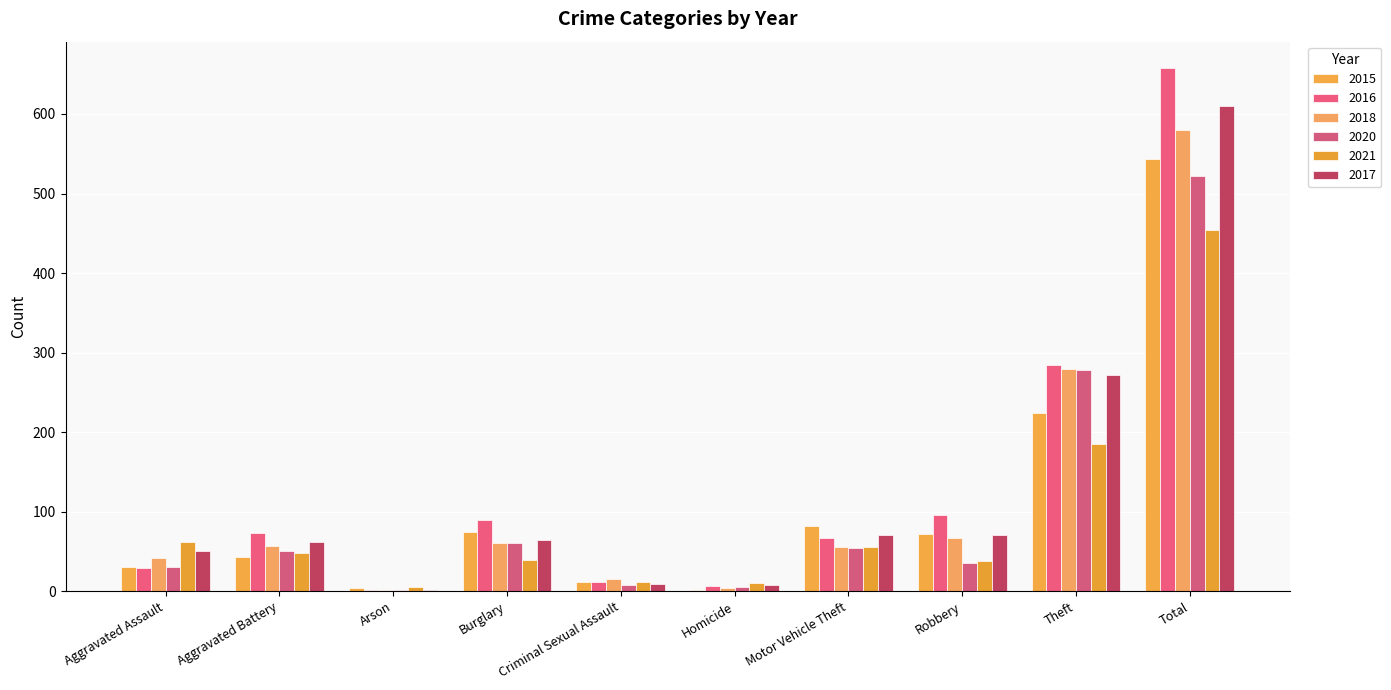

List the series in order of their peak value, highest first.

2016, 2017, 2018, 2015, 2020, 2021